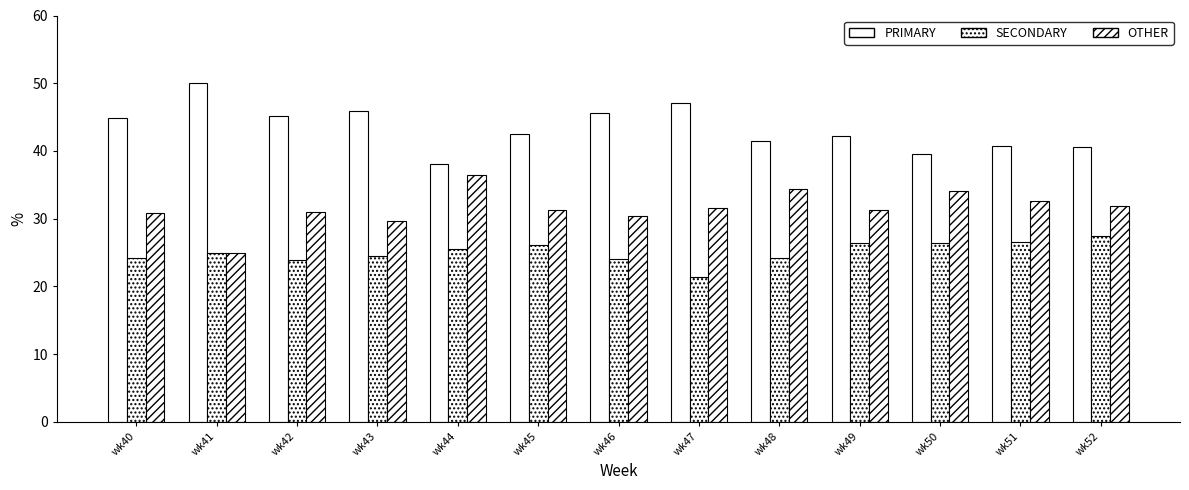

Where does the PRIMARY series first go above 42?

wk40